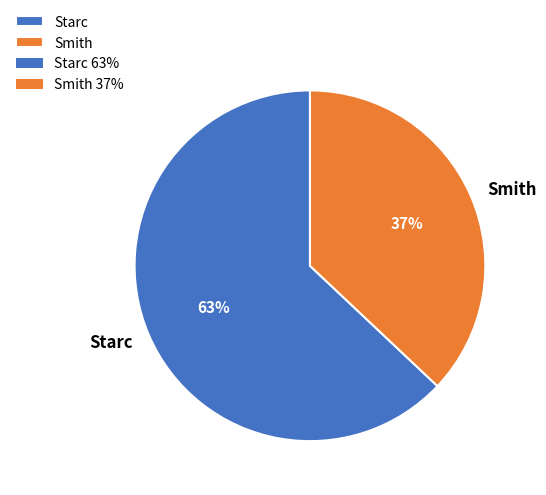

What percentage is the Smith slice, to the nearest percent?

37%